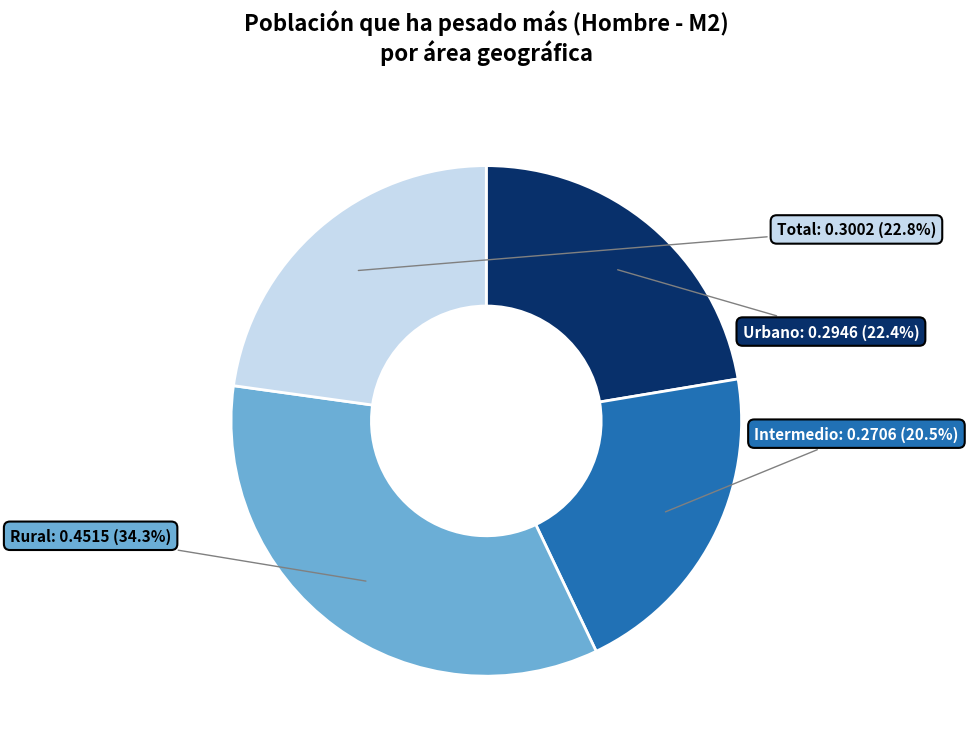

What portion of the pie excludes Total?

77.2%